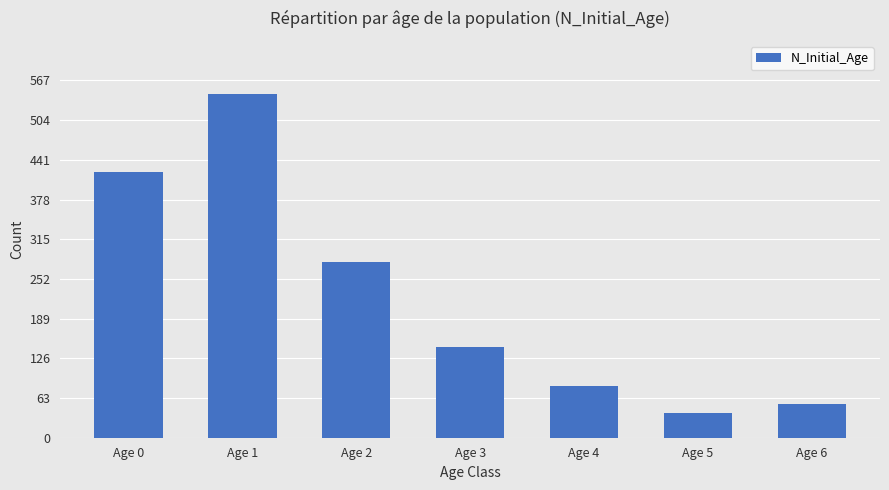

What is the ratio of the value at Age 1 to the value at Age 4?

6.7